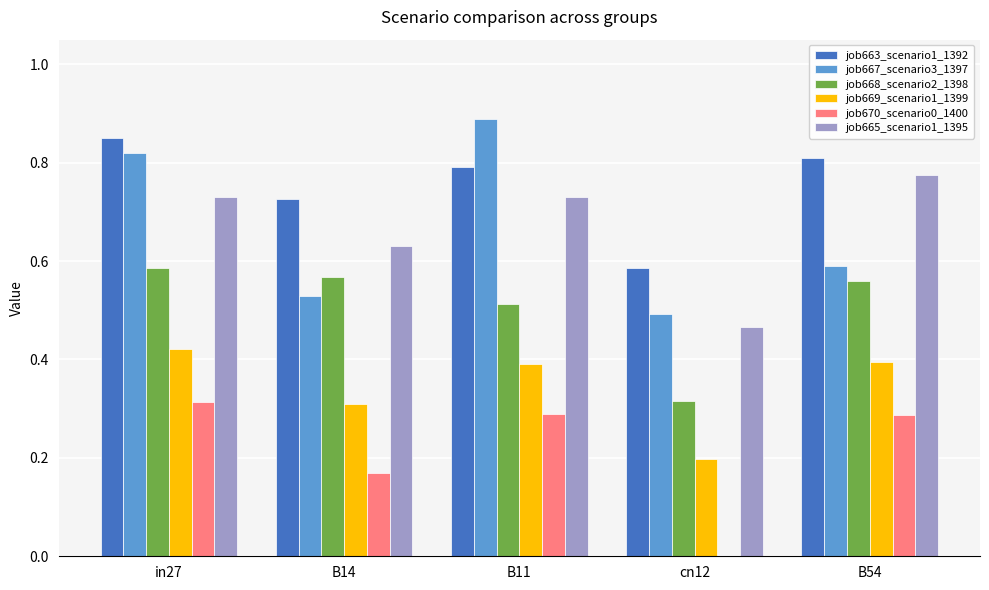

How many categories are shown in the chart?

5